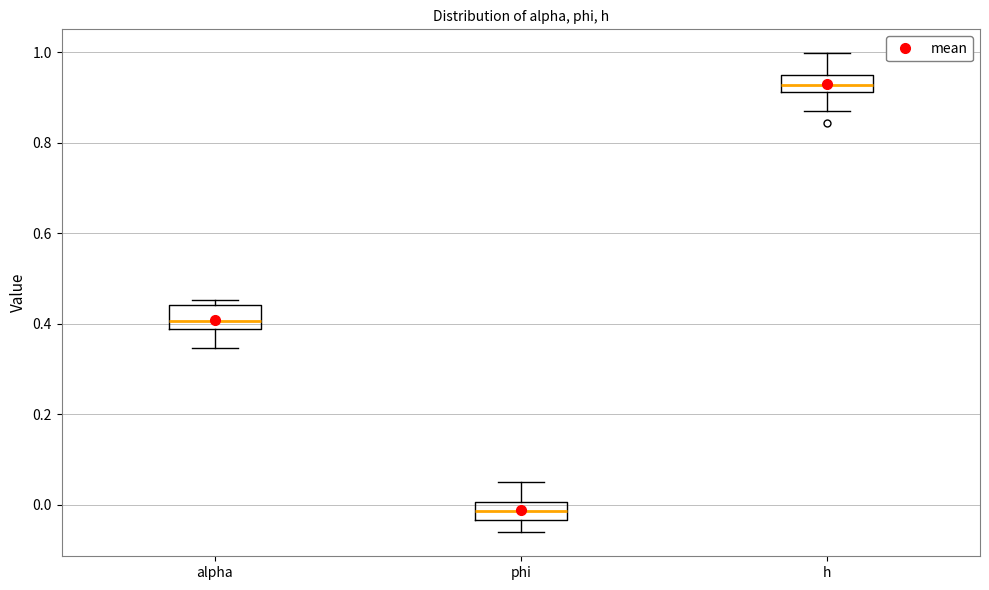

Where does the lower whisker of the box for alpha end on the y-axis? The values are not printed on the chart, so give them approximately, as read against the axis.

0.34